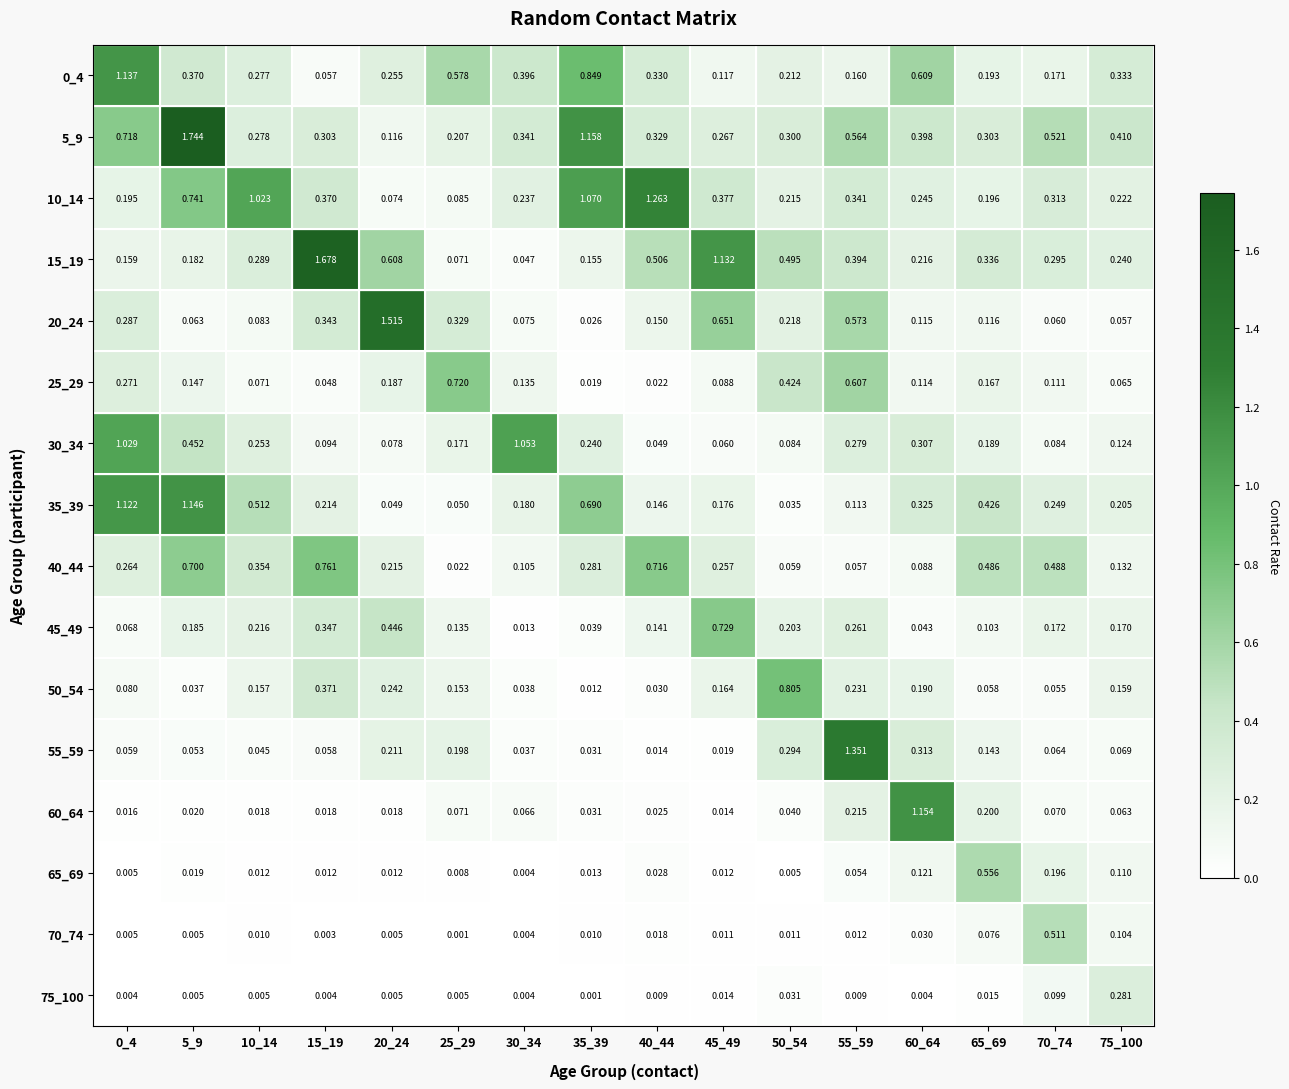

How many categories are shown in the chart?

16